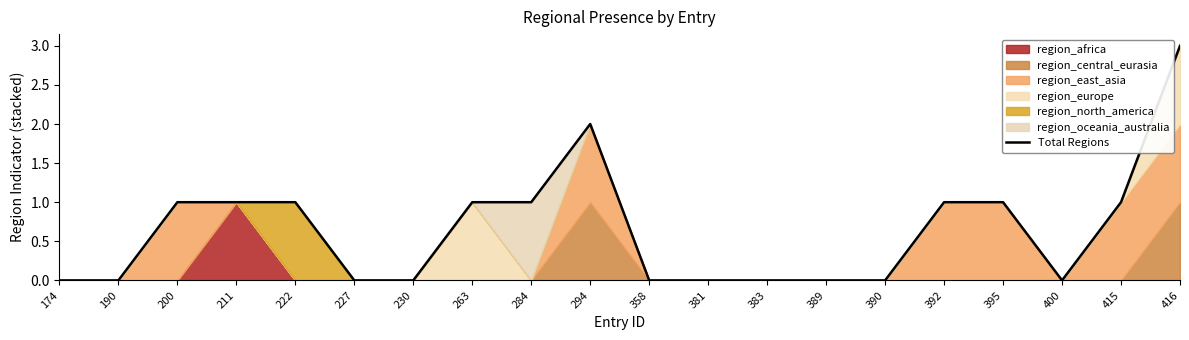

List the labels in order of value, smallest first.

174, 190, 227, 230, 358, 381, 383, 389, 390, 400, 200, 211, 222, 263, 284, 392, 395, 415, 294, 416